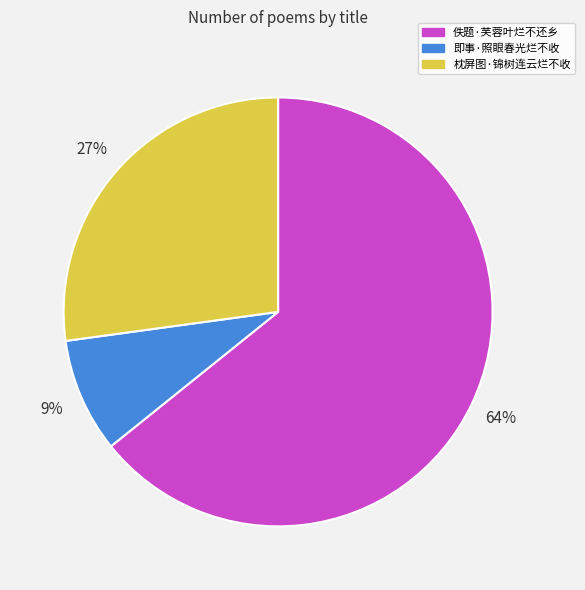

Do 枕屏图·锦树连云烂不收 and 即事·照眼春光烂不收 together represent more than half of the pie?

No